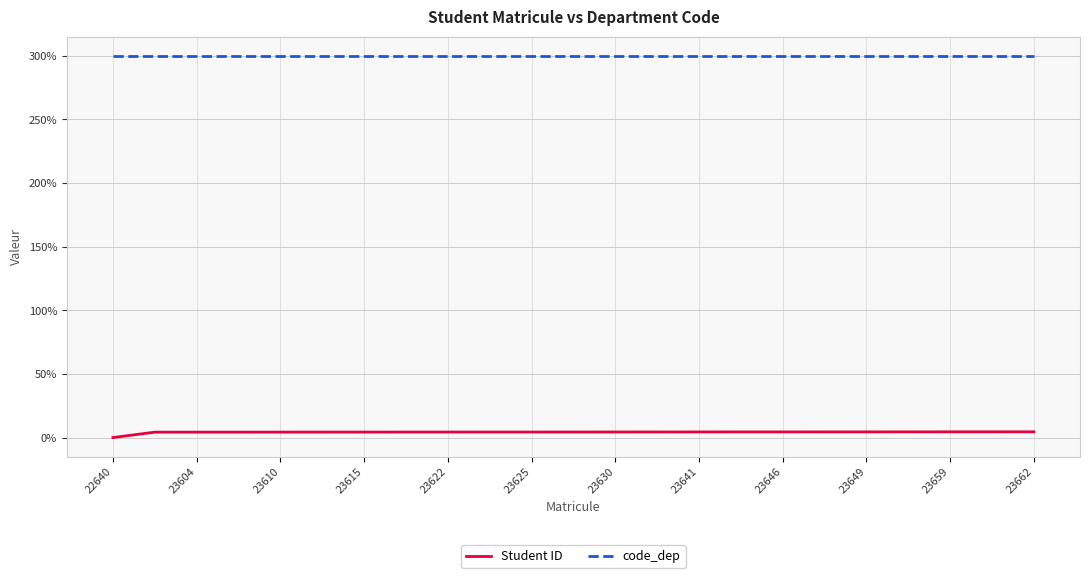

True or false: code_dep and Student ID cross at least once.

False